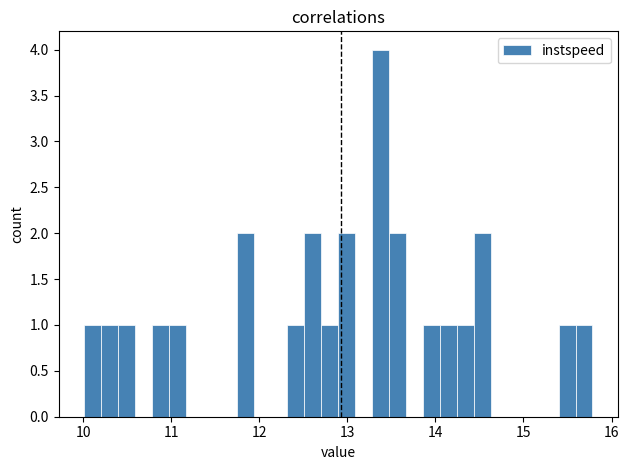

Read against the x-axis, roughly where is the centre of the tallest bar?

13.4